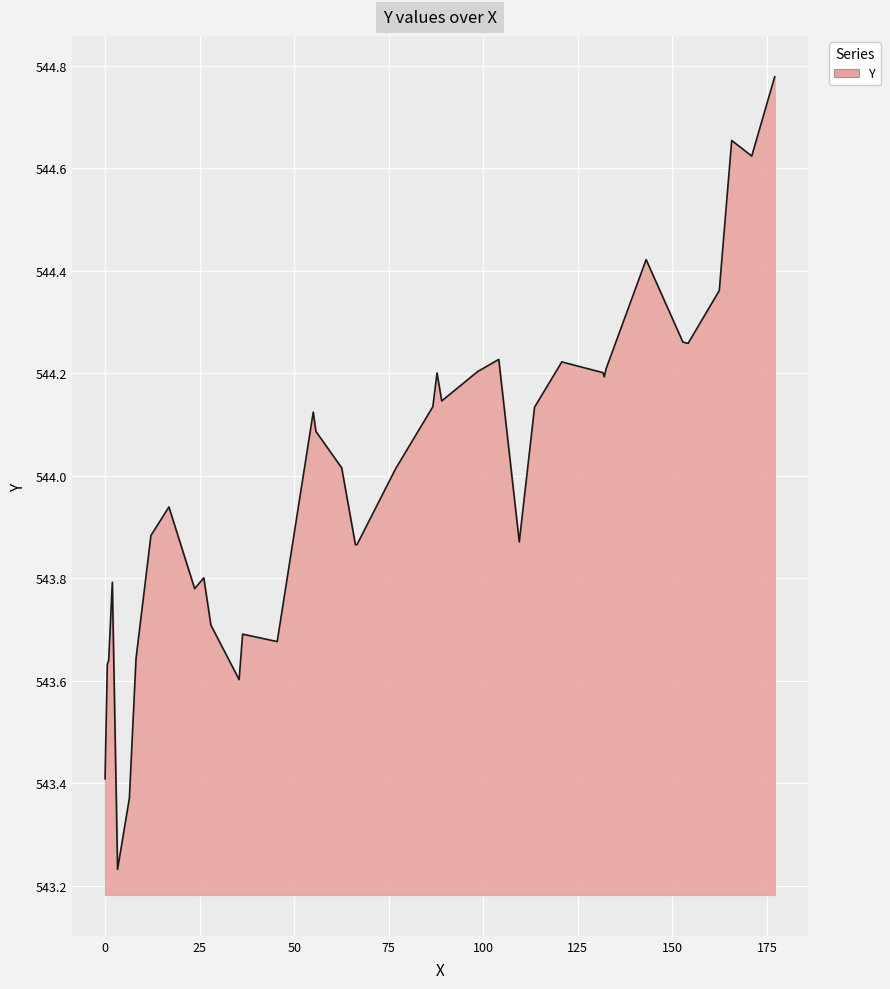

What is the difference between the maximum and minimum values?

1.5